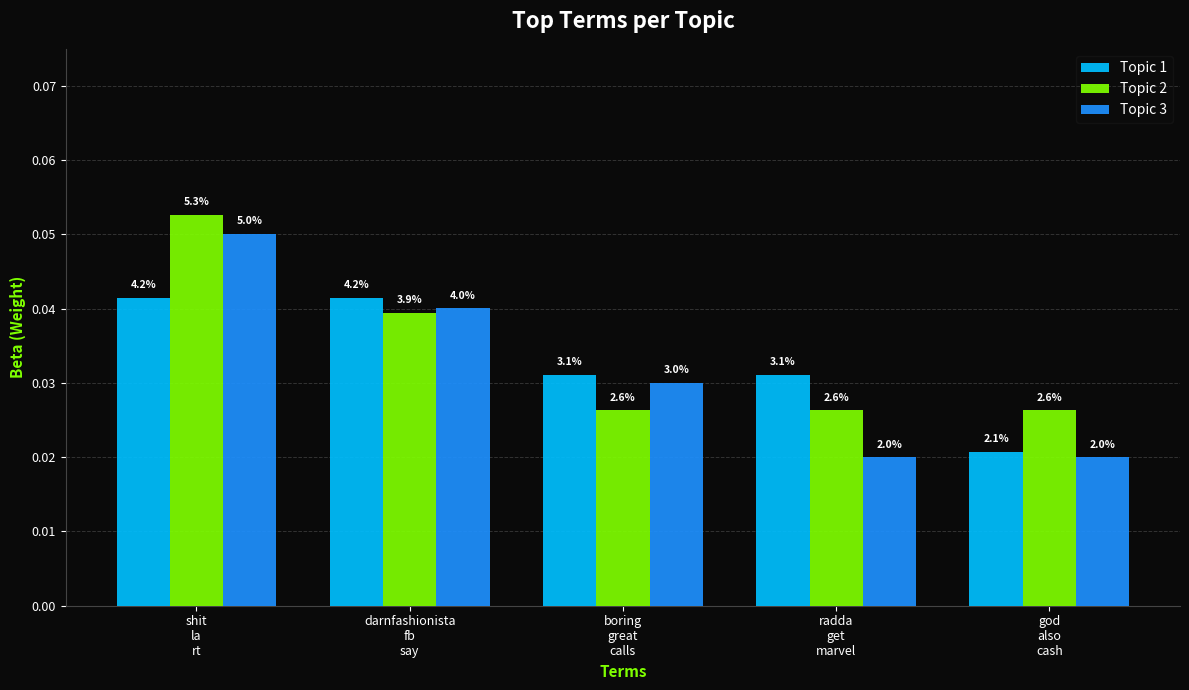

What are all the series names shown in the legend?

Topic 1, Topic 2, Topic 3